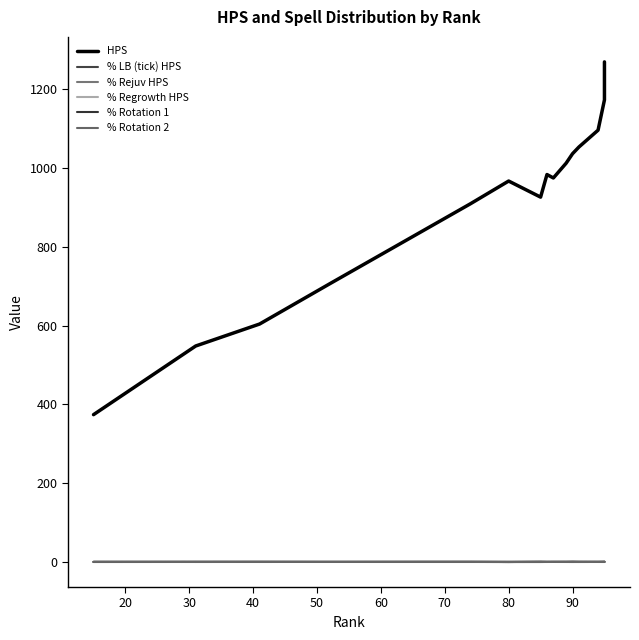

At which category does % Rejuv HPS reach its first local valley?

30